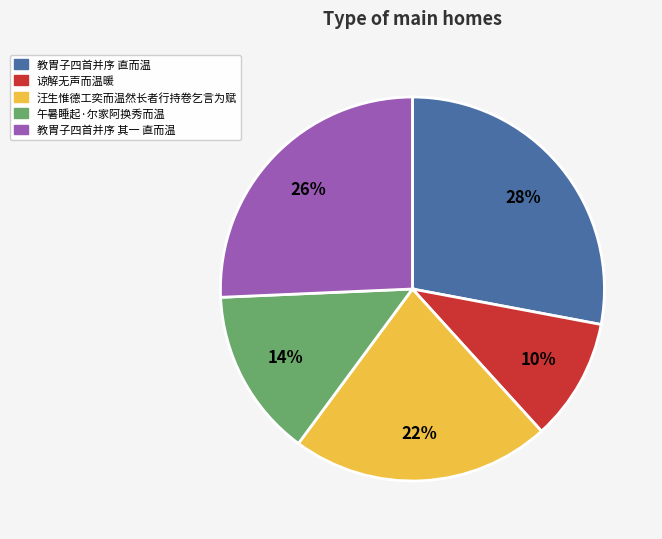

To the nearest percent, what is the average slice percentage?

20%